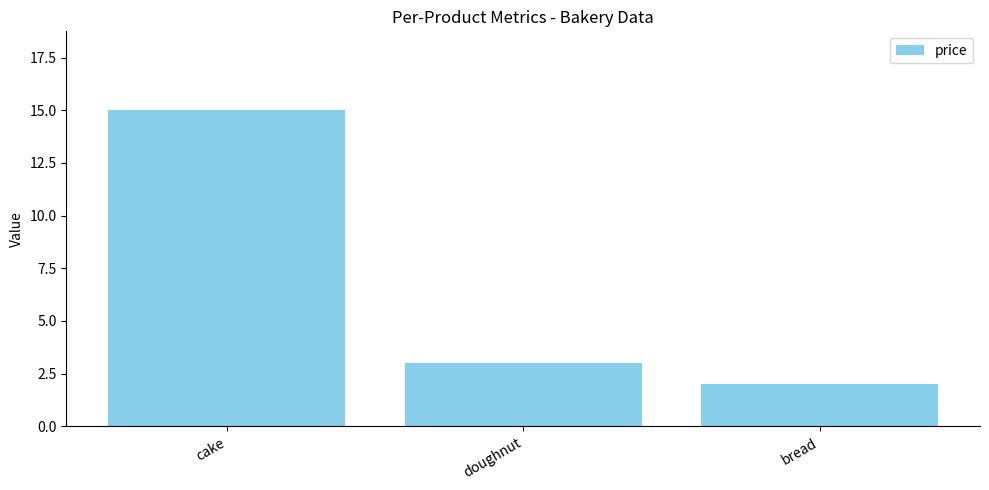

What position from the left is cake?

1